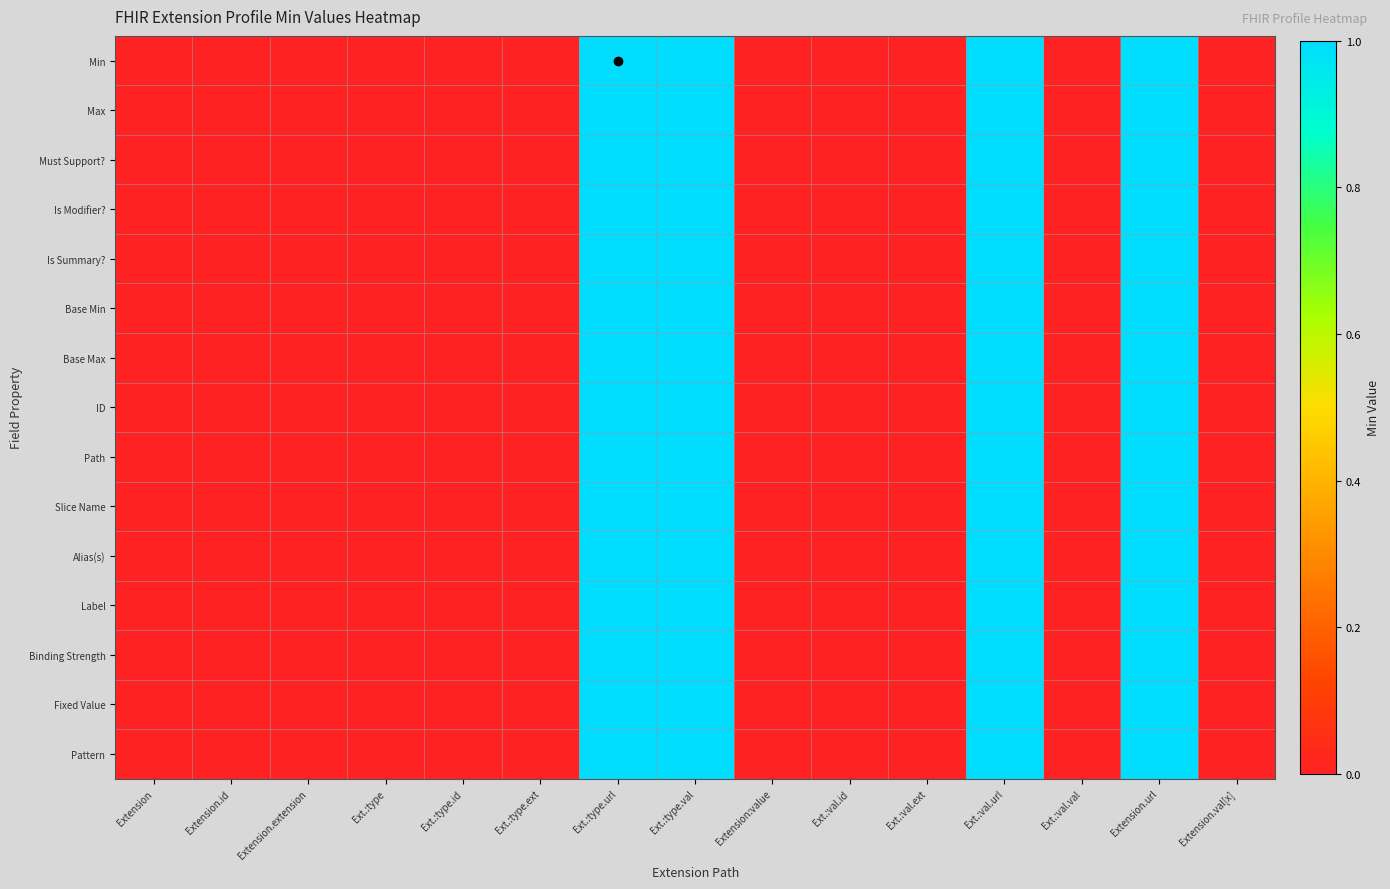

Reading left to right, list all the values displayed in this chart.

Min: Extension=0	Extension.id=0	Extension.extension=0	Ext.:type=0	Ext.:type.id=0	Ext.:type.ext=0	Ext.:type.url=1	Ext.:type.val=1	Extension:value=0	Ext.:val.id=0	Ext.:val.ext=0	Ext.:val.url=1	Ext.:val.val=0	Extension.url=1	Extension.val[x]=0
Max: Extension=0	Extension.id=0	Extension.extension=0	Ext.:type=0	Ext.:type.id=0	Ext.:type.ext=0	Ext.:type.url=1	Ext.:type.val=1	Extension:value=0	Ext.:val.id=0	Ext.:val.ext=0	Ext.:val.url=1	Ext.:val.val=0	Extension.url=1	Extension.val[x]=0
Must Support?: Extension=0	Extension.id=0	Extension.extension=0	Ext.:type=0	Ext.:type.id=0	Ext.:type.ext=0	Ext.:type.url=1	Ext.:type.val=1	Extension:value=0	Ext.:val.id=0	Ext.:val.ext=0	Ext.:val.url=1	Ext.:val.val=0	Extension.url=1	Extension.val[x]=0
Is Modifier?: Extension=0	Extension.id=0	Extension.extension=0	Ext.:type=0	Ext.:type.id=0	Ext.:type.ext=0	Ext.:type.url=1	Ext.:type.val=1	Extension:value=0	Ext.:val.id=0	Ext.:val.ext=0	Ext.:val.url=1	Ext.:val.val=0	Extension.url=1	Extension.val[x]=0
Is Summary?: Extension=0	Extension.id=0	Extension.extension=0	Ext.:type=0	Ext.:type.id=0	Ext.:type.ext=0	Ext.:type.url=1	Ext.:type.val=1	Extension:value=0	Ext.:val.id=0	Ext.:val.ext=0	Ext.:val.url=1	Ext.:val.val=0	Extension.url=1	Extension.val[x]=0
Base Min: Extension=0	Extension.id=0	Extension.extension=0	Ext.:type=0	Ext.:type.id=0	Ext.:type.ext=0	Ext.:type.url=1	Ext.:type.val=1	Extension:value=0	Ext.:val.id=0	Ext.:val.ext=0	Ext.:val.url=1	Ext.:val.val=0	Extension.url=1	Extension.val[x]=0
Base Max: Extension=0	Extension.id=0	Extension.extension=0	Ext.:type=0	Ext.:type.id=0	Ext.:type.ext=0	Ext.:type.url=1	Ext.:type.val=1	Extension:value=0	Ext.:val.id=0	Ext.:val.ext=0	Ext.:val.url=1	Ext.:val.val=0	Extension.url=1	Extension.val[x]=0
ID: Extension=0	Extension.id=0	Extension.extension=0	Ext.:type=0	Ext.:type.id=0	Ext.:type.ext=0	Ext.:type.url=1	Ext.:type.val=1	Extension:value=0	Ext.:val.id=0	Ext.:val.ext=0	Ext.:val.url=1	Ext.:val.val=0	Extension.url=1	Extension.val[x]=0
Path: Extension=0	Extension.id=0	Extension.extension=0	Ext.:type=0	Ext.:type.id=0	Ext.:type.ext=0	Ext.:type.url=1	Ext.:type.val=1	Extension:value=0	Ext.:val.id=0	Ext.:val.ext=0	Ext.:val.url=1	Ext.:val.val=0	Extension.url=1	Extension.val[x]=0
Slice Name: Extension=0	Extension.id=0	Extension.extension=0	Ext.:type=0	Ext.:type.id=0	Ext.:type.ext=0	Ext.:type.url=1	Ext.:type.val=1	Extension:value=0	Ext.:val.id=0	Ext.:val.ext=0	Ext.:val.url=1	Ext.:val.val=0	Extension.url=1	Extension.val[x]=0
Alias(s): Extension=0	Extension.id=0	Extension.extension=0	Ext.:type=0	Ext.:type.id=0	Ext.:type.ext=0	Ext.:type.url=1	Ext.:type.val=1	Extension:value=0	Ext.:val.id=0	Ext.:val.ext=0	Ext.:val.url=1	Ext.:val.val=0	Extension.url=1	Extension.val[x]=0
Label: Extension=0	Extension.id=0	Extension.extension=0	Ext.:type=0	Ext.:type.id=0	Ext.:type.ext=0	Ext.:type.url=1	Ext.:type.val=1	Extension:value=0	Ext.:val.id=0	Ext.:val.ext=0	Ext.:val.url=1	Ext.:val.val=0	Extension.url=1	Extension.val[x]=0
Binding Strength: Extension=0	Extension.id=0	Extension.extension=0	Ext.:type=0	Ext.:type.id=0	Ext.:type.ext=0	Ext.:type.url=1	Ext.:type.val=1	Extension:value=0	Ext.:val.id=0	Ext.:val.ext=0	Ext.:val.url=1	Ext.:val.val=0	Extension.url=1	Extension.val[x]=0
Fixed Value: Extension=0	Extension.id=0	Extension.extension=0	Ext.:type=0	Ext.:type.id=0	Ext.:type.ext=0	Ext.:type.url=1	Ext.:type.val=1	Extension:value=0	Ext.:val.id=0	Ext.:val.ext=0	Ext.:val.url=1	Ext.:val.val=0	Extension.url=1	Extension.val[x]=0
Pattern: Extension=0	Extension.id=0	Extension.extension=0	Ext.:type=0	Ext.:type.id=0	Ext.:type.ext=0	Ext.:type.url=1	Ext.:type.val=1	Extension:value=0	Ext.:val.id=0	Ext.:val.ext=0	Ext.:val.url=1	Ext.:val.val=0	Extension.url=1	Extension.val[x]=0